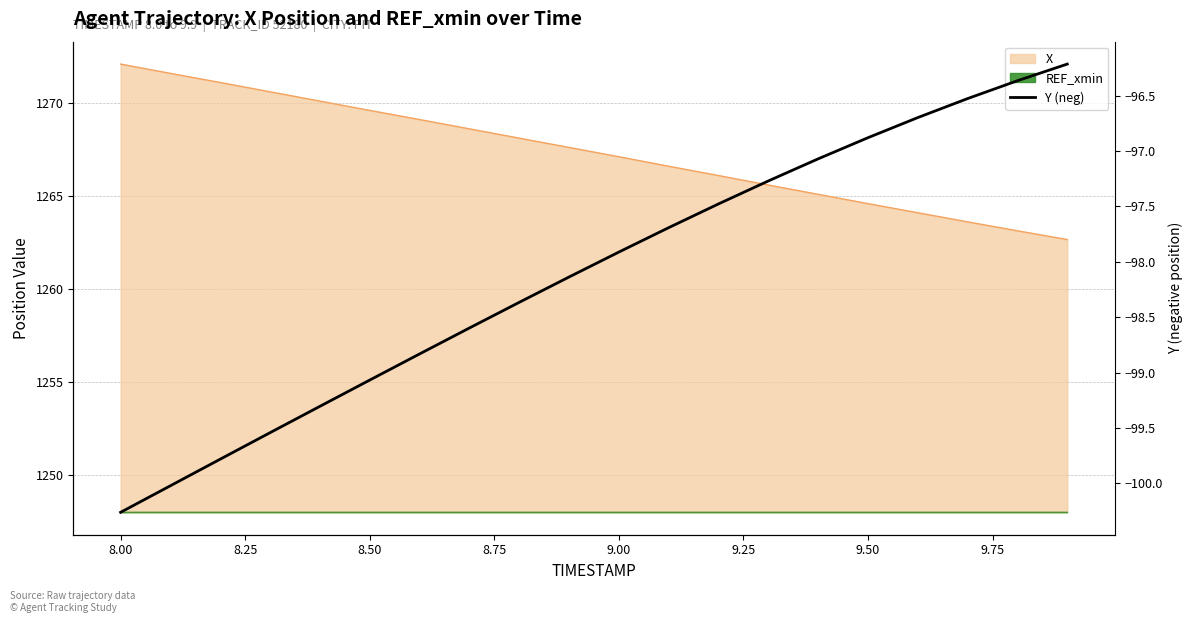

How many categories are shown in the chart?

20